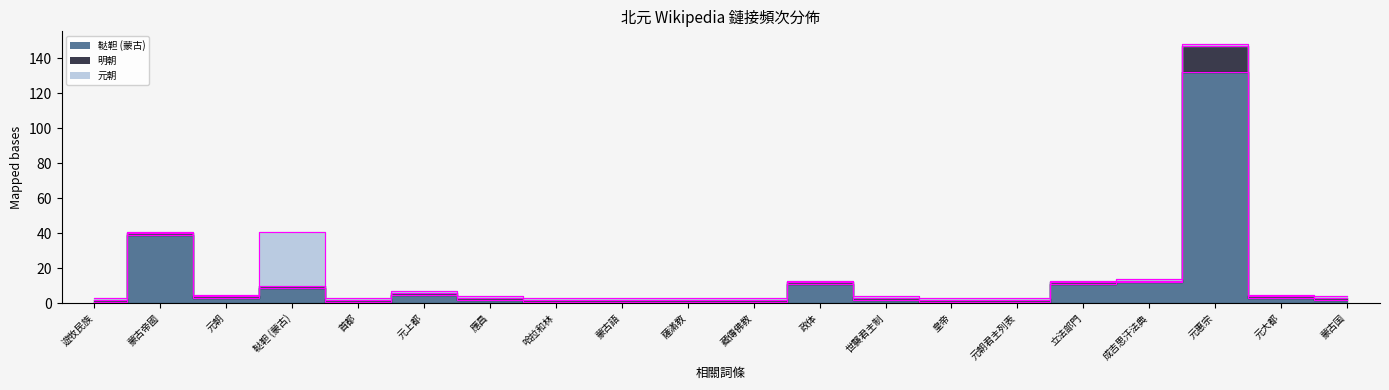

Which has a higher value, 鞑靼 (蒙古) or 蒙古語?

鞑靼 (蒙古)